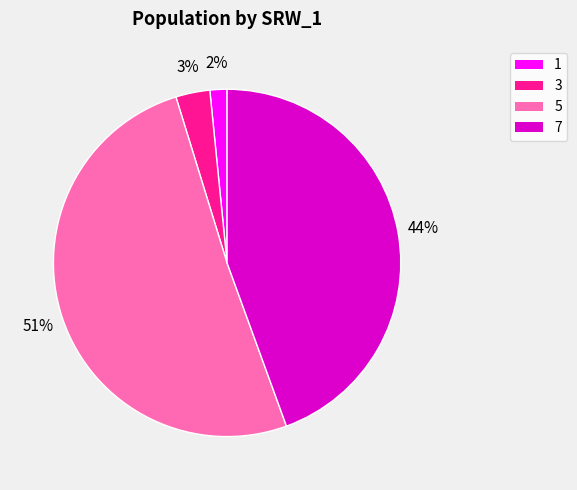

Do 3 and 1 together represent more than half of the pie?

No